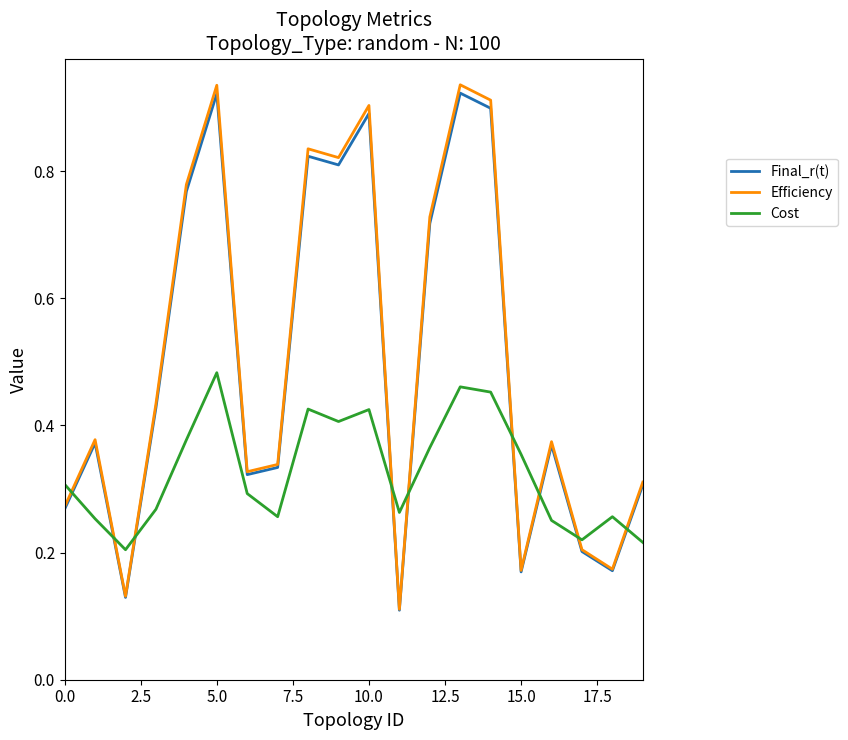

How many intersections are there between Final_r(t) and Cost?

9